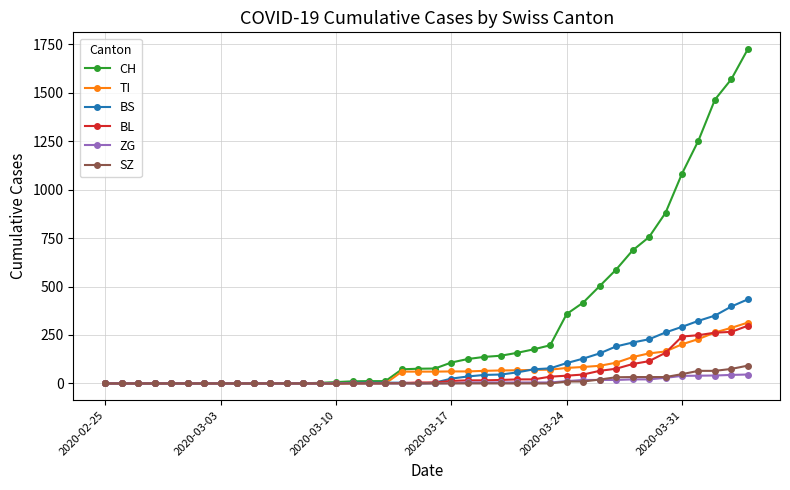

Which series has the largest total across all categories?

CH